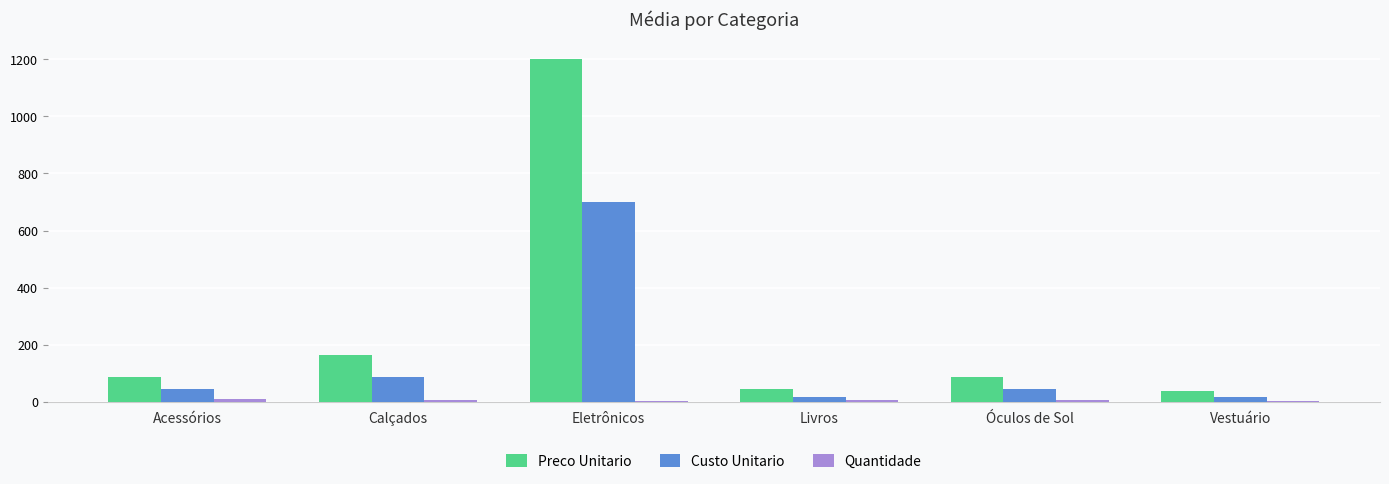

At which category is the sum across all series the highest?

Eletrônicos